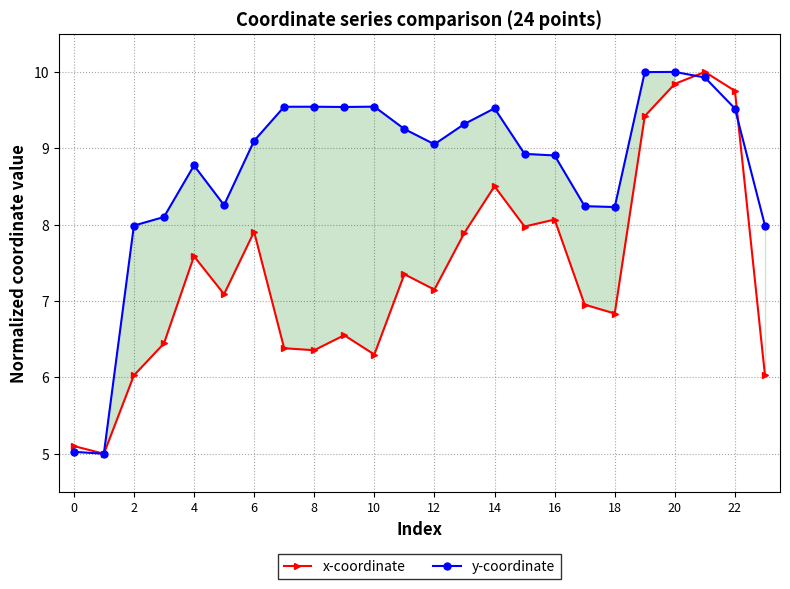

What is the difference between the second highest and minimum values in the y-coordinate series?

5.0